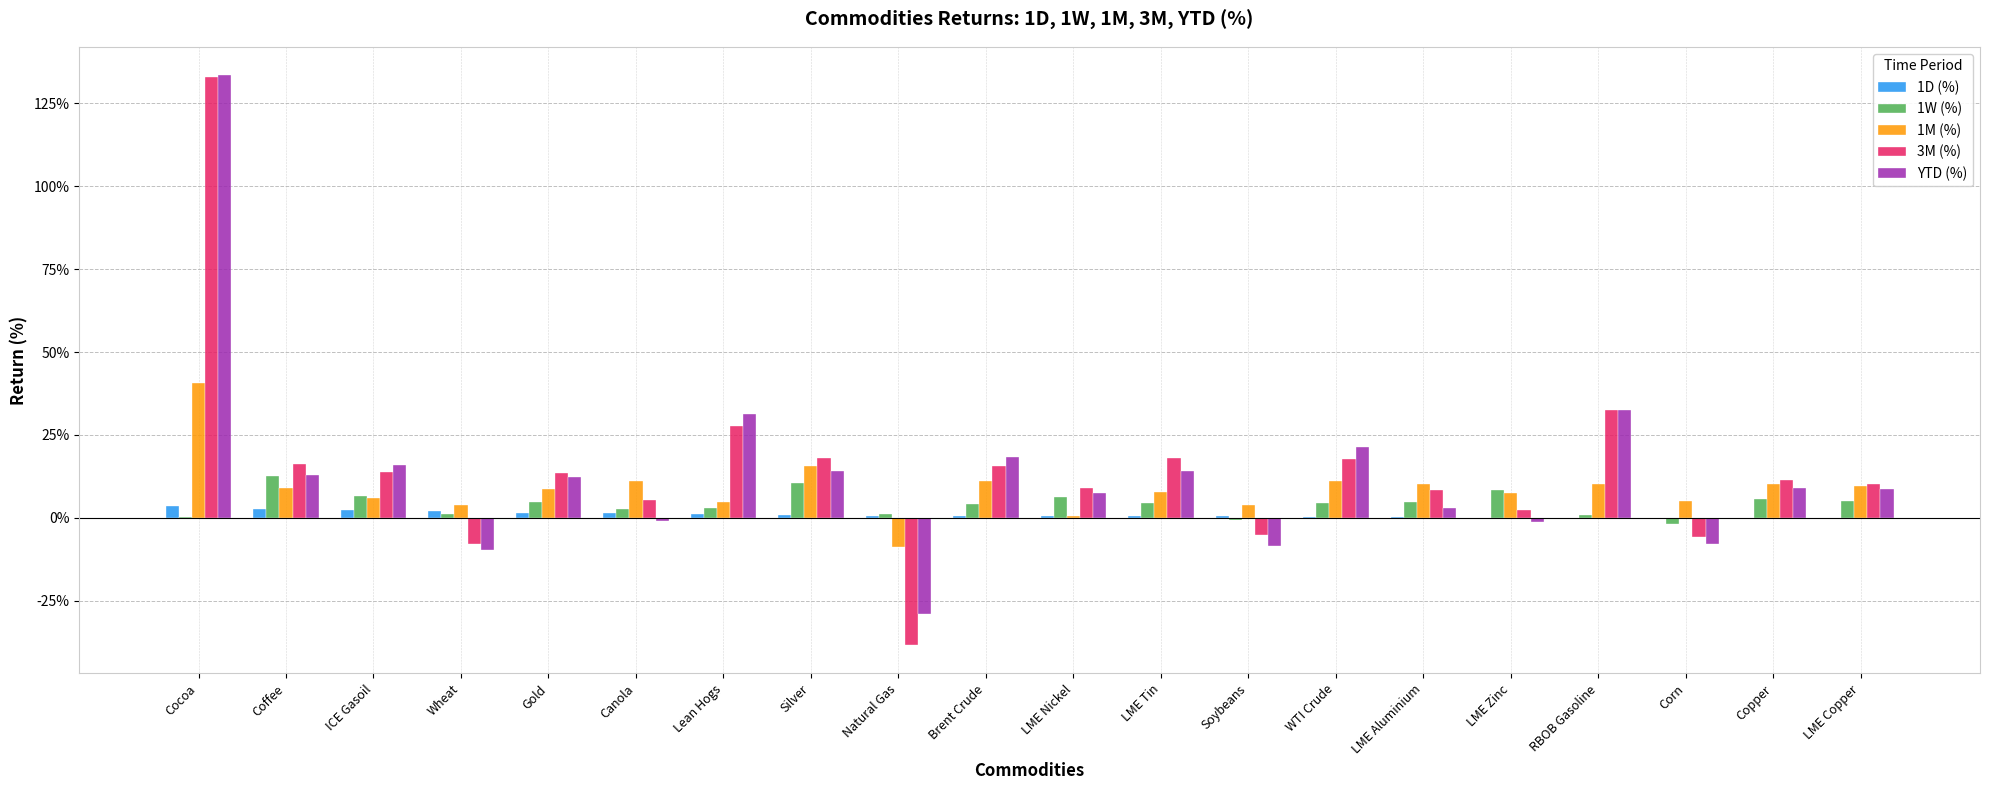

Reading left to right, what are all the values shown in this chart?

1D (%): 0.0	0.0	0.0	0.0	0.0	0.0	0.0	0.0	0.0	0.0	0.0	0.0	0.0	0.0	0.0	-0.0	-0.0	-0.0	-0.0	-0.0
1W (%): 0.0	0.1	0.1	0.0	0.0	0.0	0.0	0.1	0.0	0.0	0.1	0.0	-0.0	0.0	0.0	0.1	0.0	-0.0	0.1	0.0
1M (%): 0.4	0.1	0.1	0.0	0.1	0.1	0.0	0.2	-0.1	0.1	0.0	0.1	0.0	0.1	0.1	0.1	0.1	0.1	0.1	0.1
3M (%): 1.3	0.2	0.1	-0.1	0.1	0.1	0.3	0.2	-0.4	0.2	0.1	0.2	-0.1	0.2	0.1	0.0	0.3	-0.1	0.1	0.1
YTD (%): 1.3	0.1	0.2	-0.1	0.1	-0.0	0.3	0.1	-0.3	0.2	0.1	0.1	-0.1	0.2	0.0	-0.0	0.3	-0.1	0.1	0.1